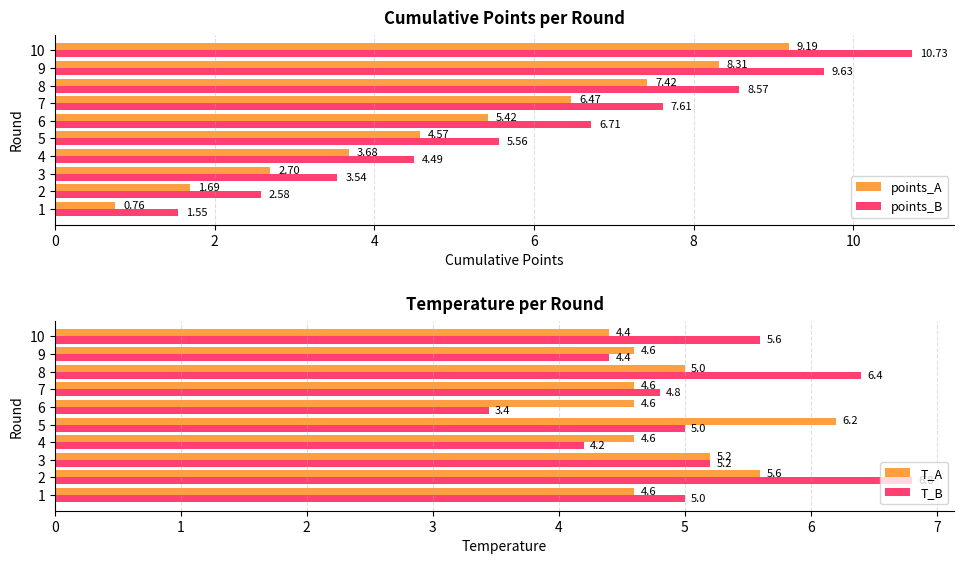

Does the chart contain any negative values?

No